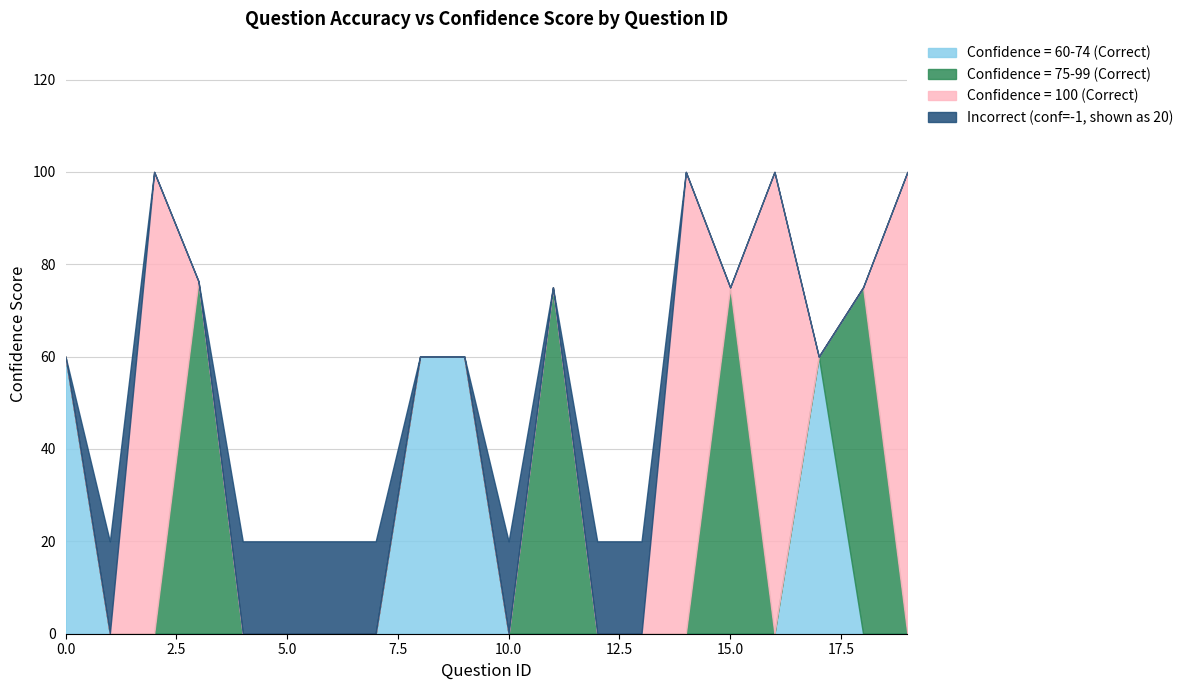

What is the difference between the second highest and minimum values in the Correct (final_confi = 100) series?

100.0